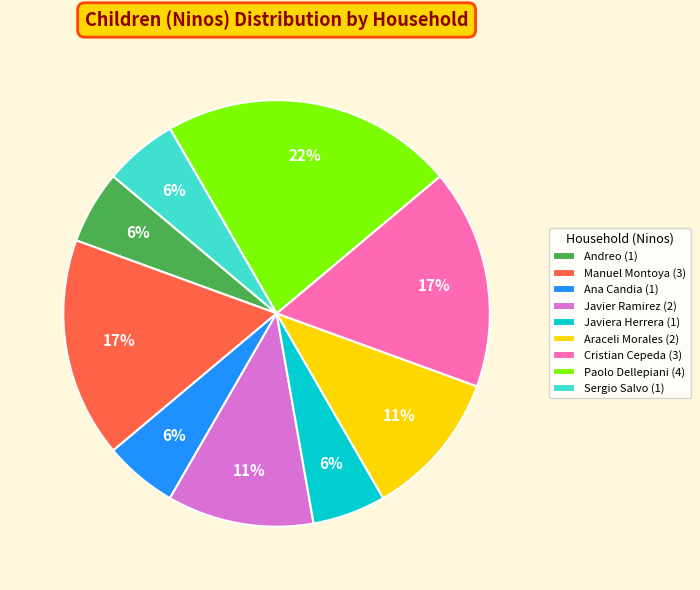

The Sergio Salvo (1) slice represents 6% of the pie. True or false?

True